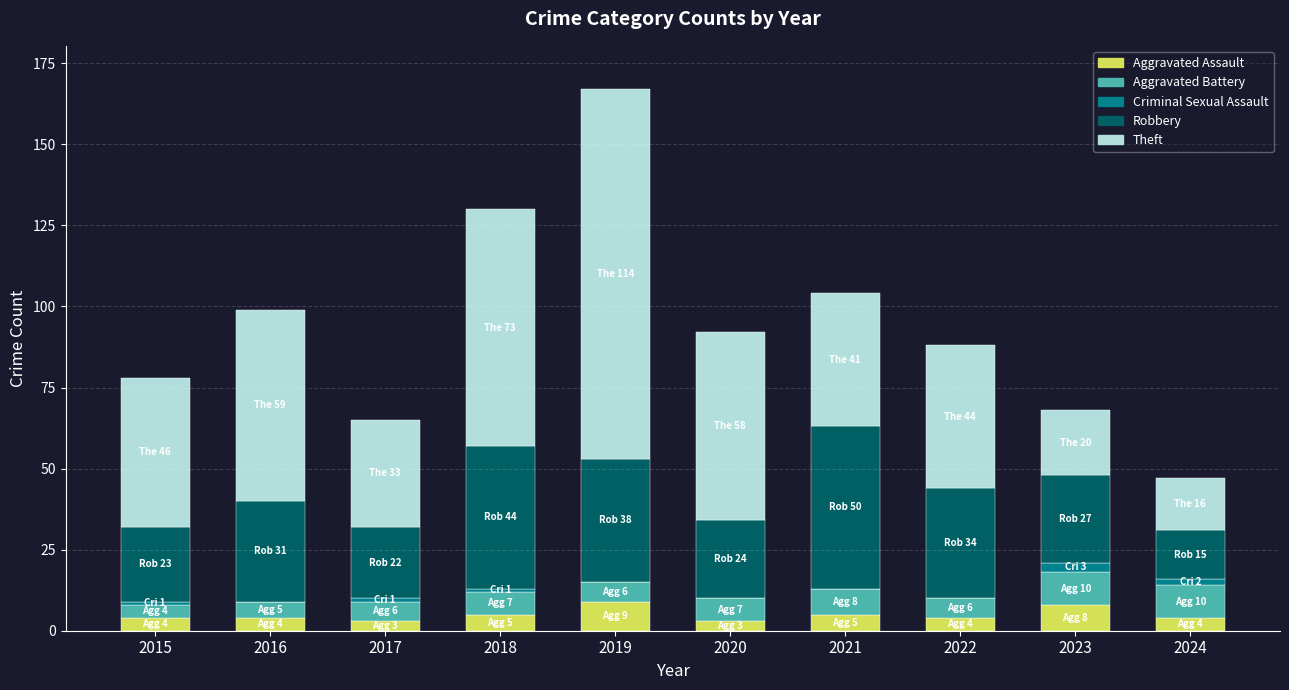

What is the total value across all series at 2017?

65